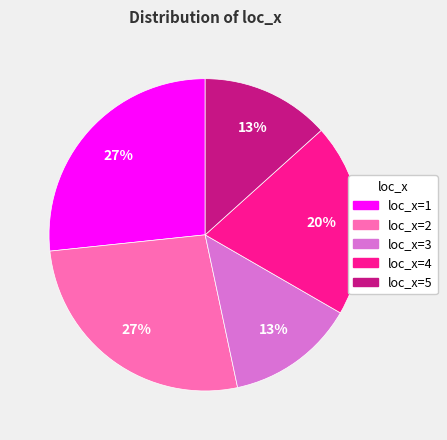

To the nearest percent, what portion does loc_x=2 represent?

27%